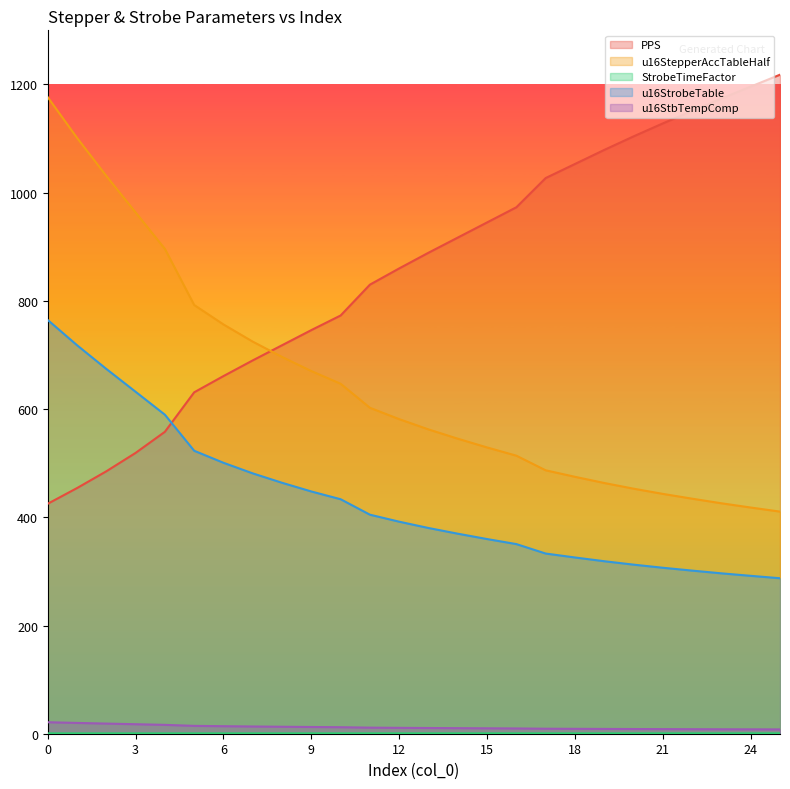

At how many categories does at least one series exceed 423?

26